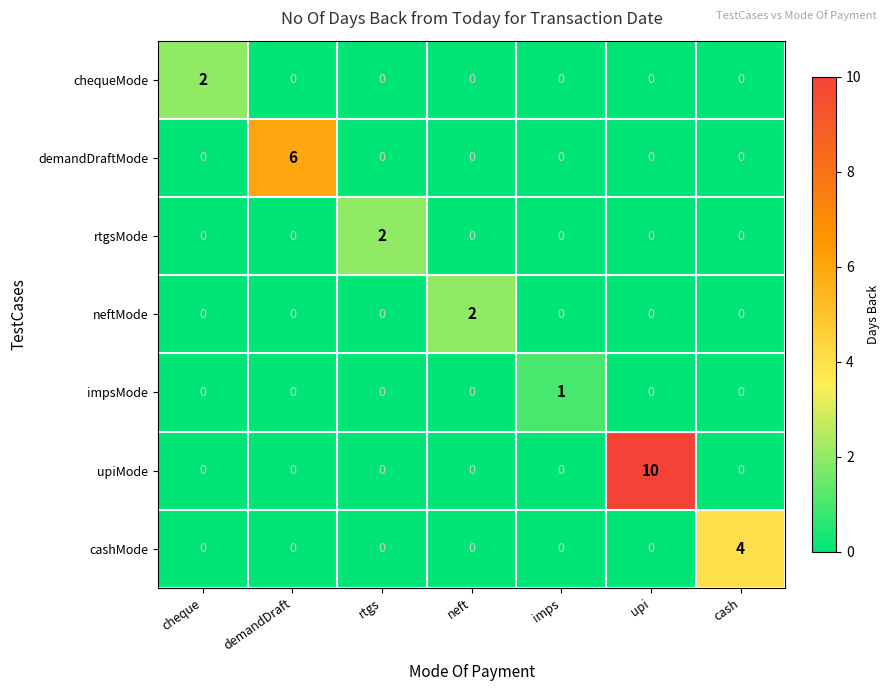

Which category has the highest value in the cashMode series?

cash